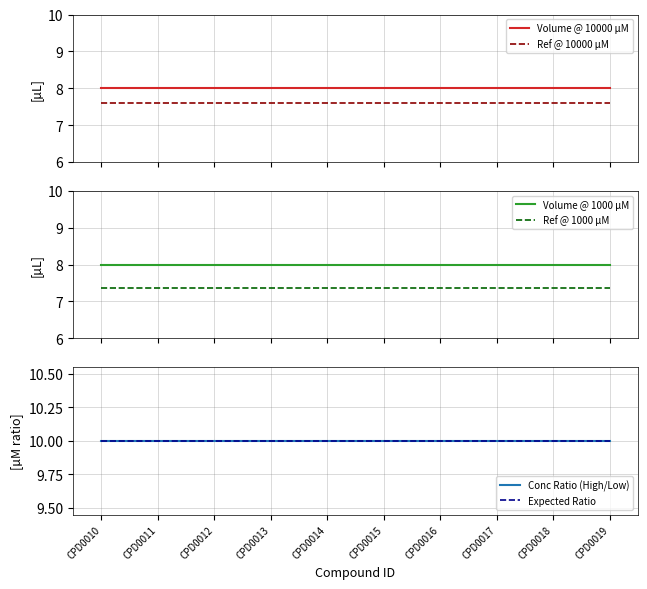

The Conc Ratio (High/Low) series shows 10.0 at CPD0010. True or false?

True